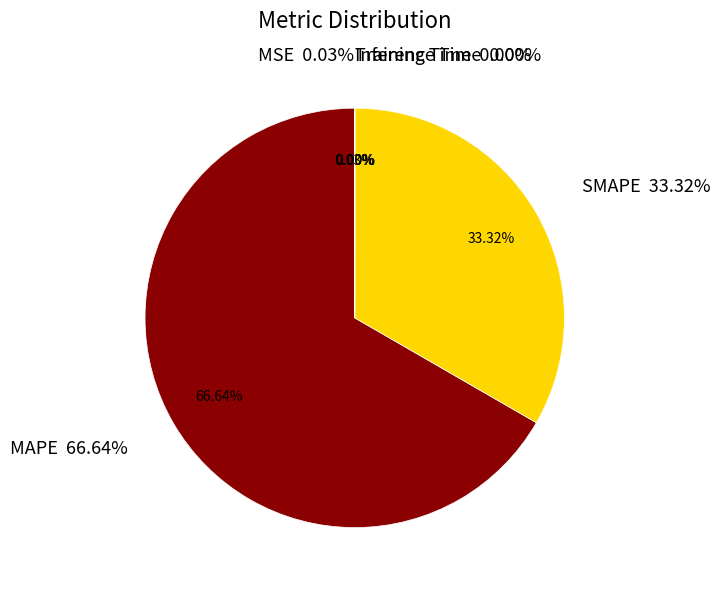

Which has a higher value, MSE or SMAPE?

SMAPE